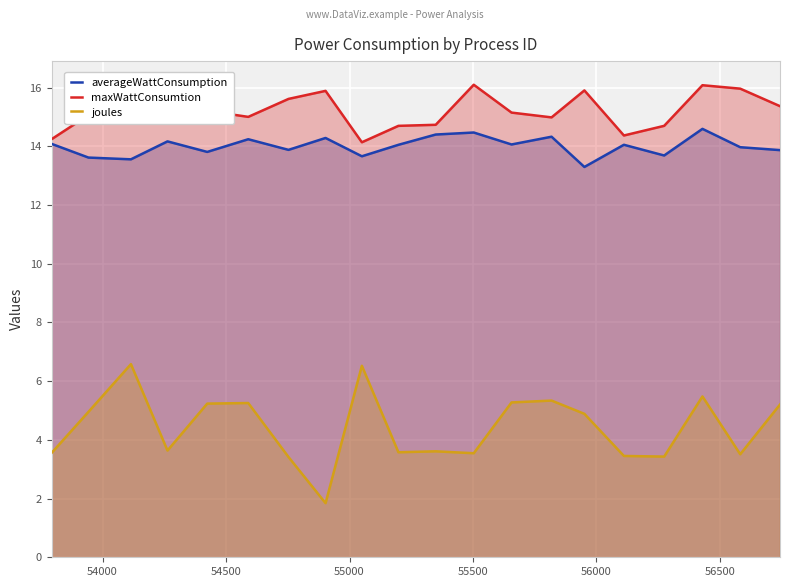

What is the maximum value for joules?

6.6